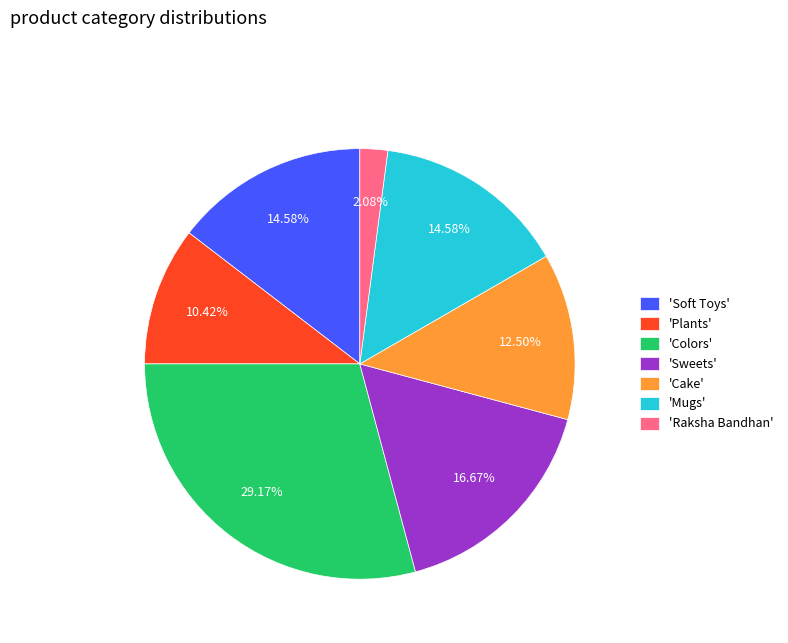

What is the largest slice in the pie chart?

'Colors'